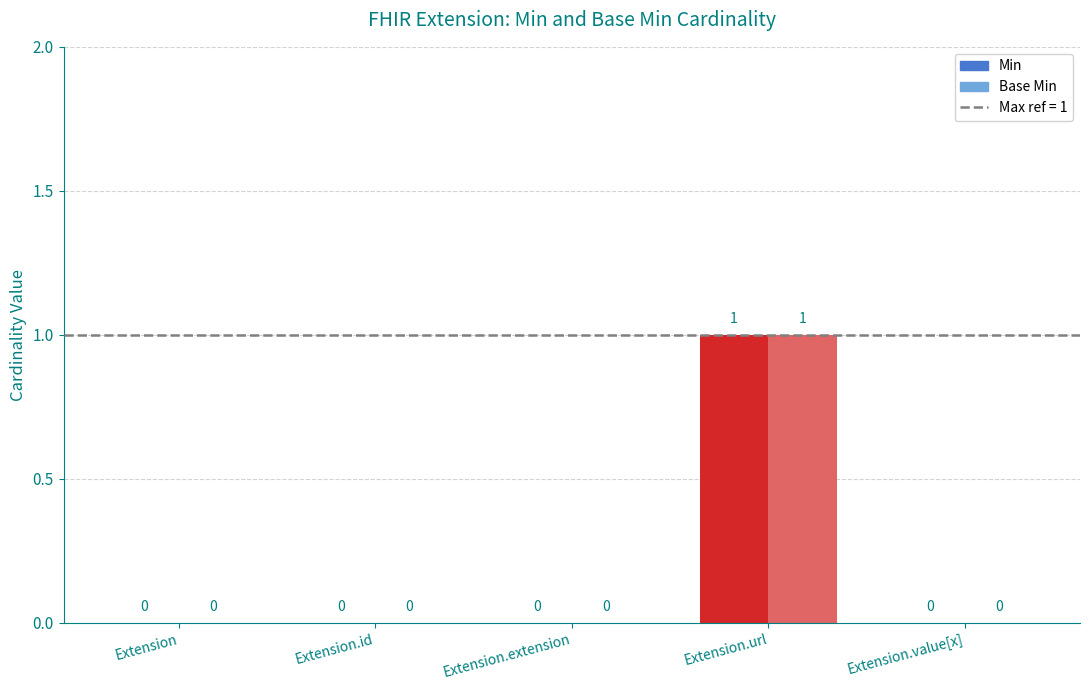

What is the difference between the maximum and minimum values in the Base Min series?

1